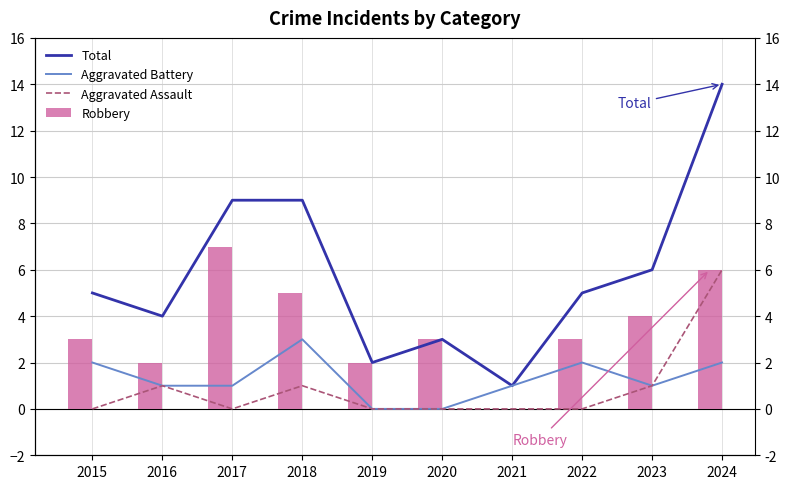

Does the chart contain any negative values?

No